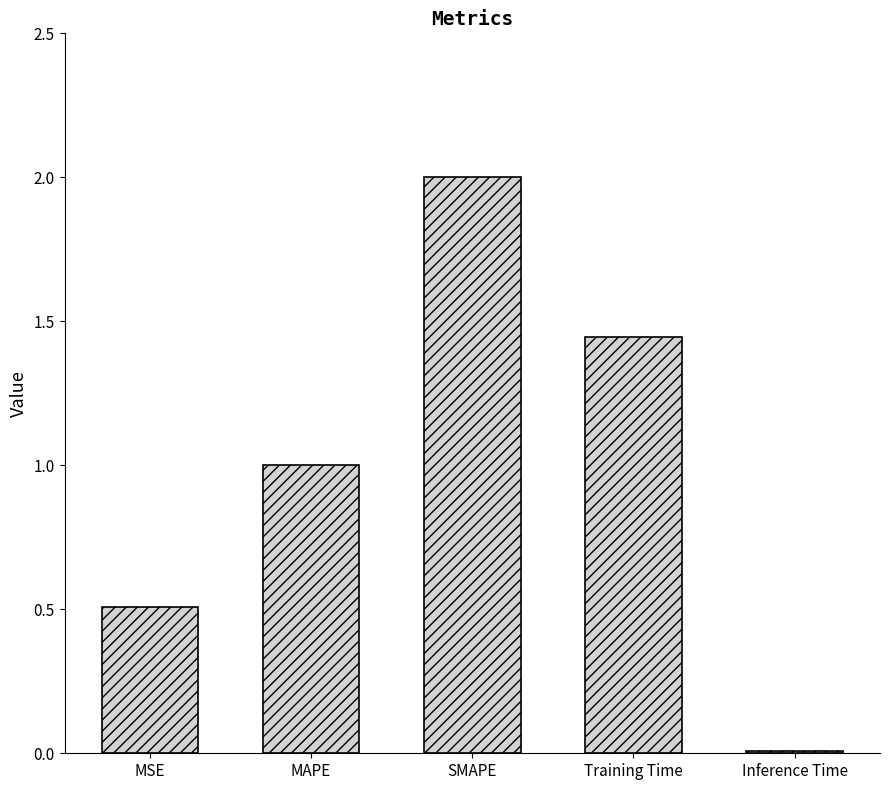

Which category has the highest value across all series?

SMAPE